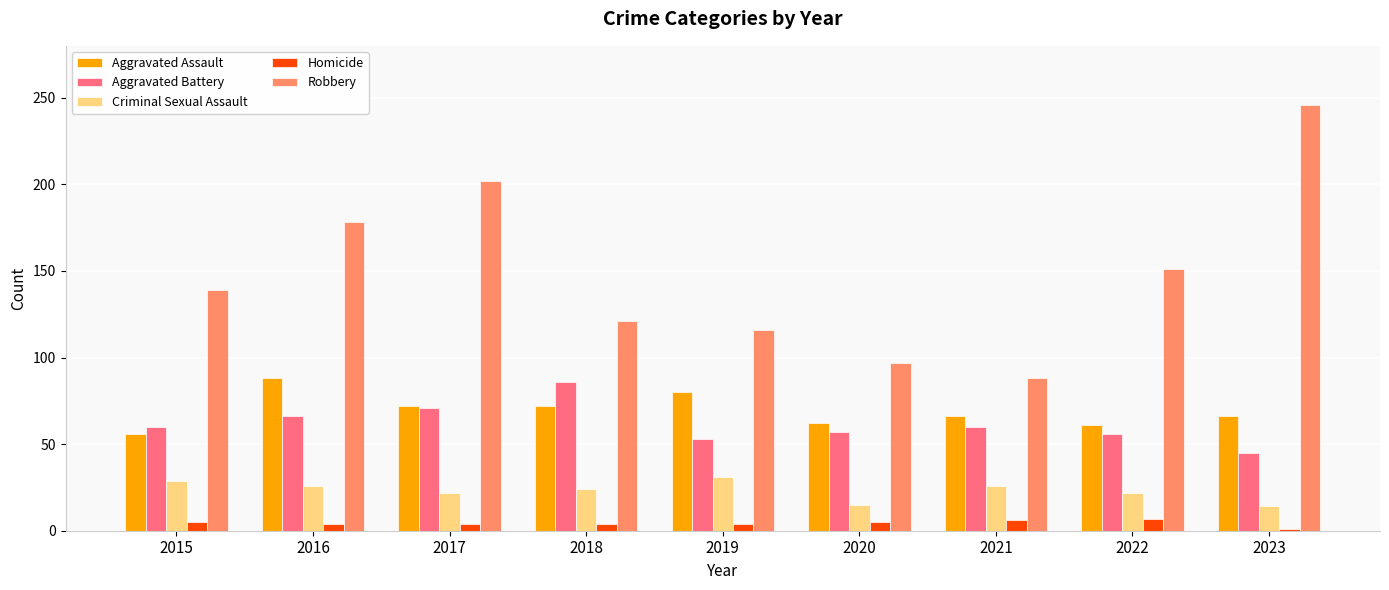

Is it true that Aggravated Battery equals 84 at 2022?

False